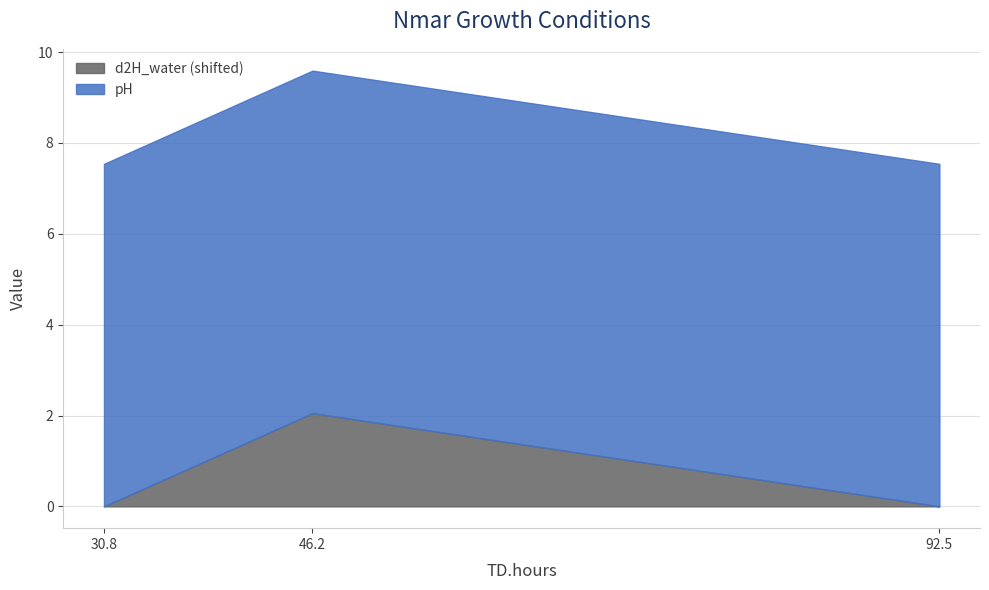

What is the sum of the values at 92.5 and 46.2?

2.1